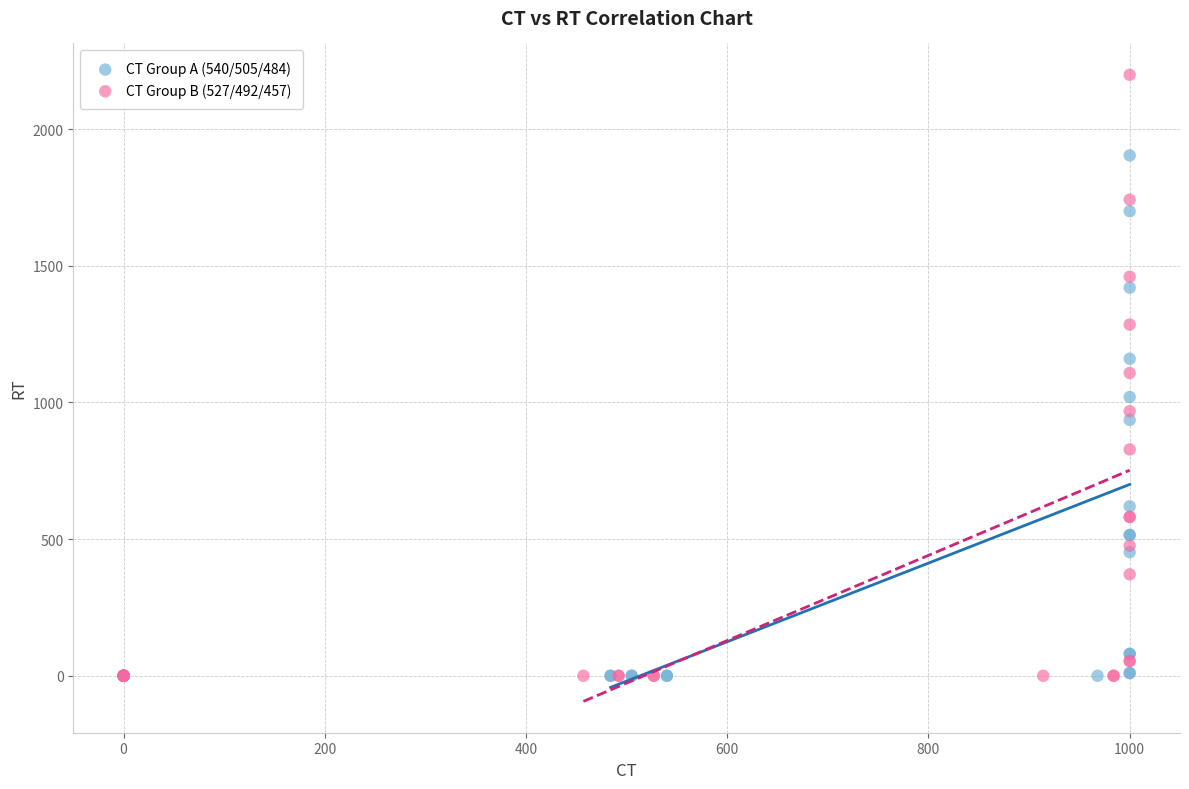

Which series contains the highest Y value?

CT Group B (527/492/457)